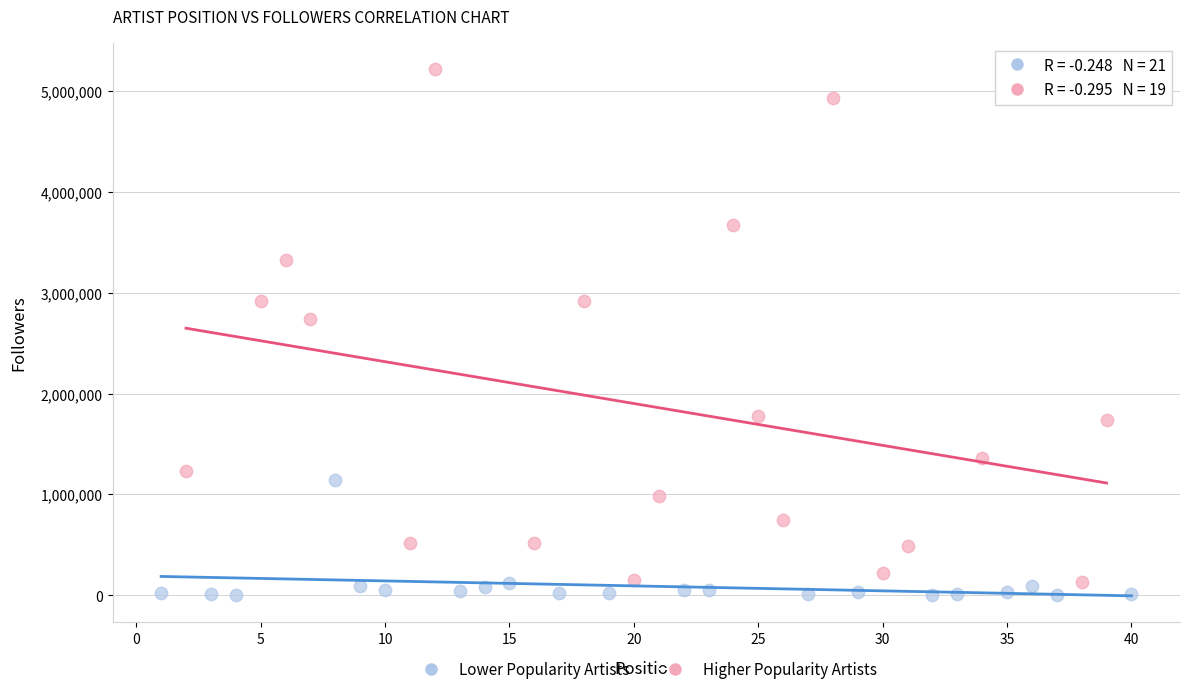

Which series reaches the minimum Y coordinate?

Lower Popularity Artists